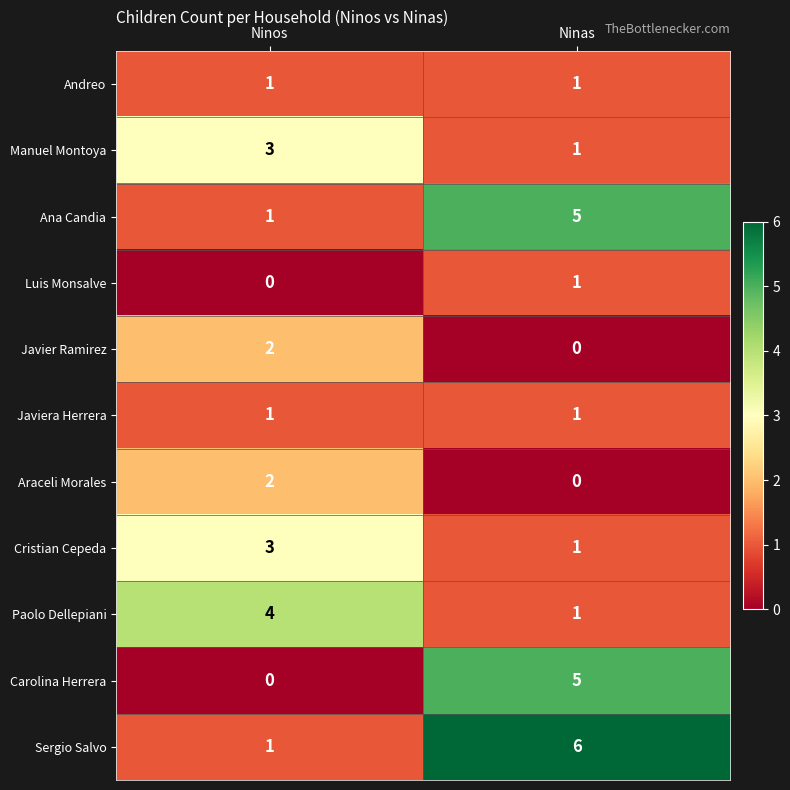

Which series has the largest total across all categories?

Sergio Salvo